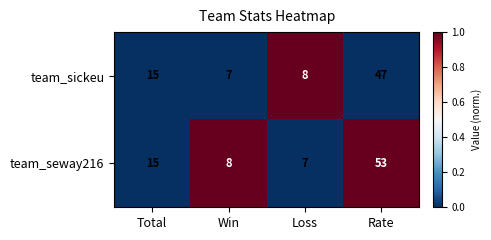

The team_seway216 series shows 53 at Rate. True or false?

True